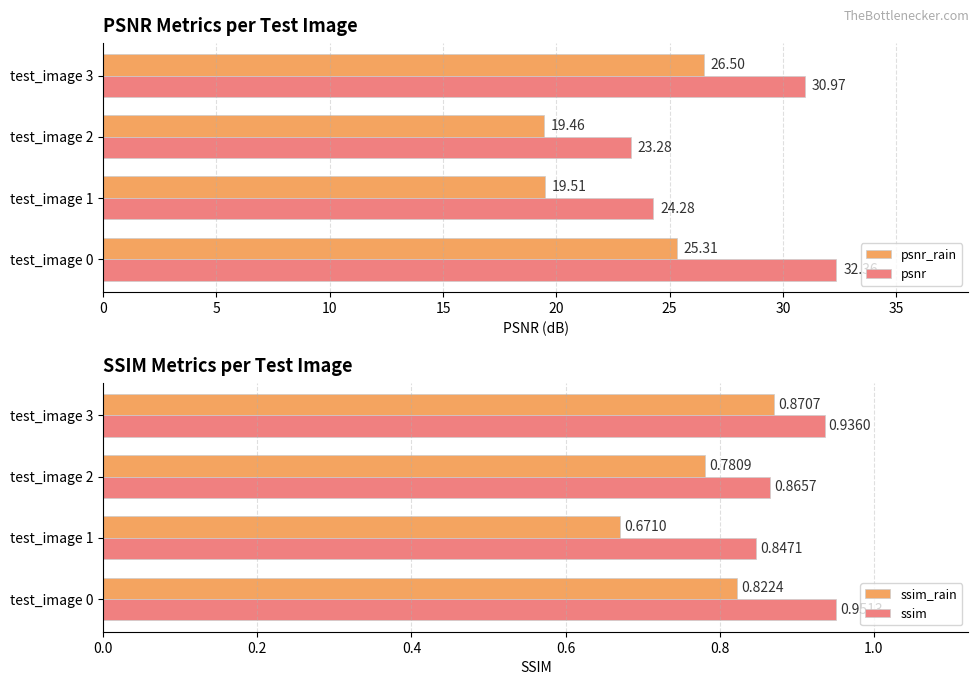

Which series has the largest total across all categories?

psnr